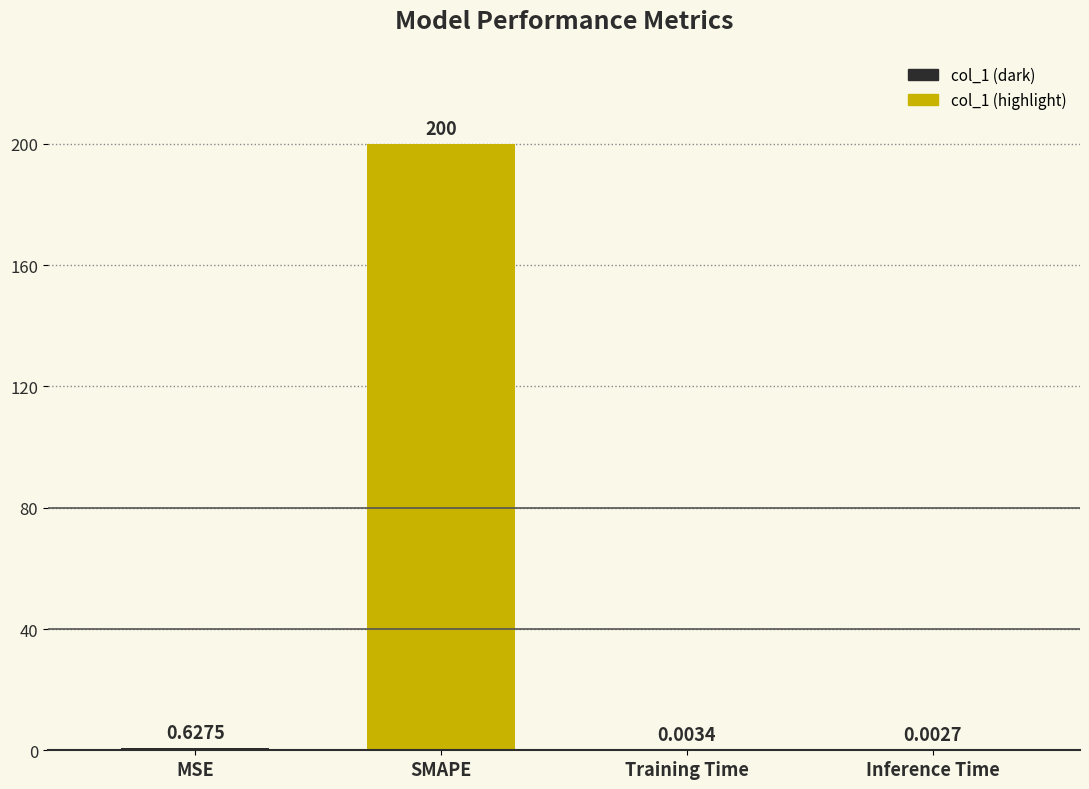

At which category does the chart reach its peak across all series?

SMAPE